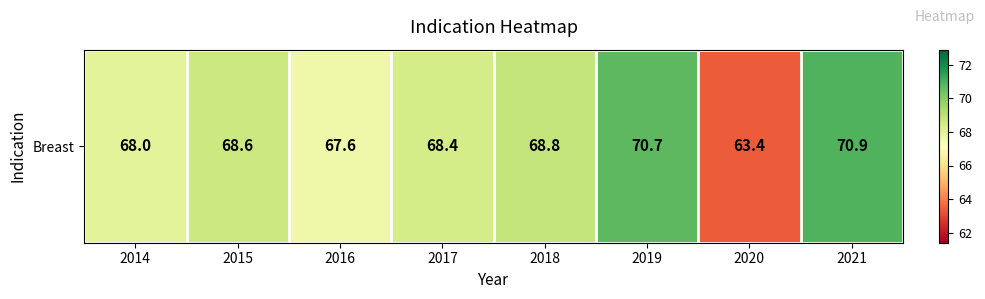

What is the sum of the values at 2018 and 2015?

137.4